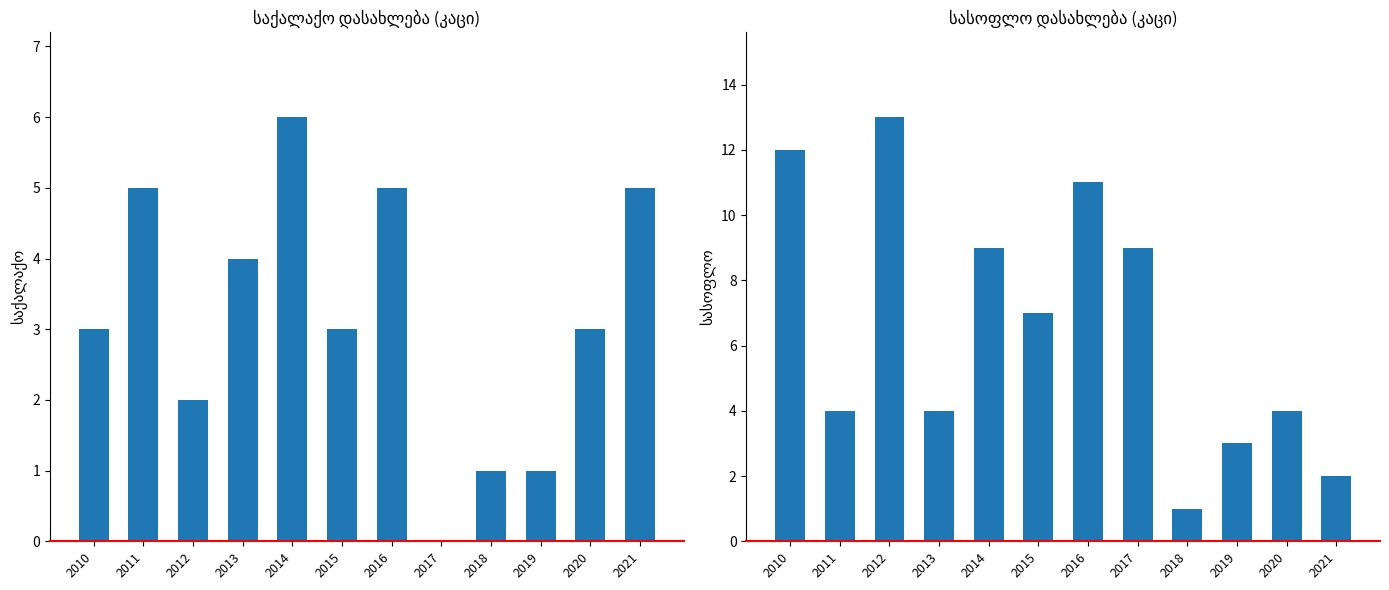

What is the value of the სასოფლო დასახლება bar at the 1st from the left?

12